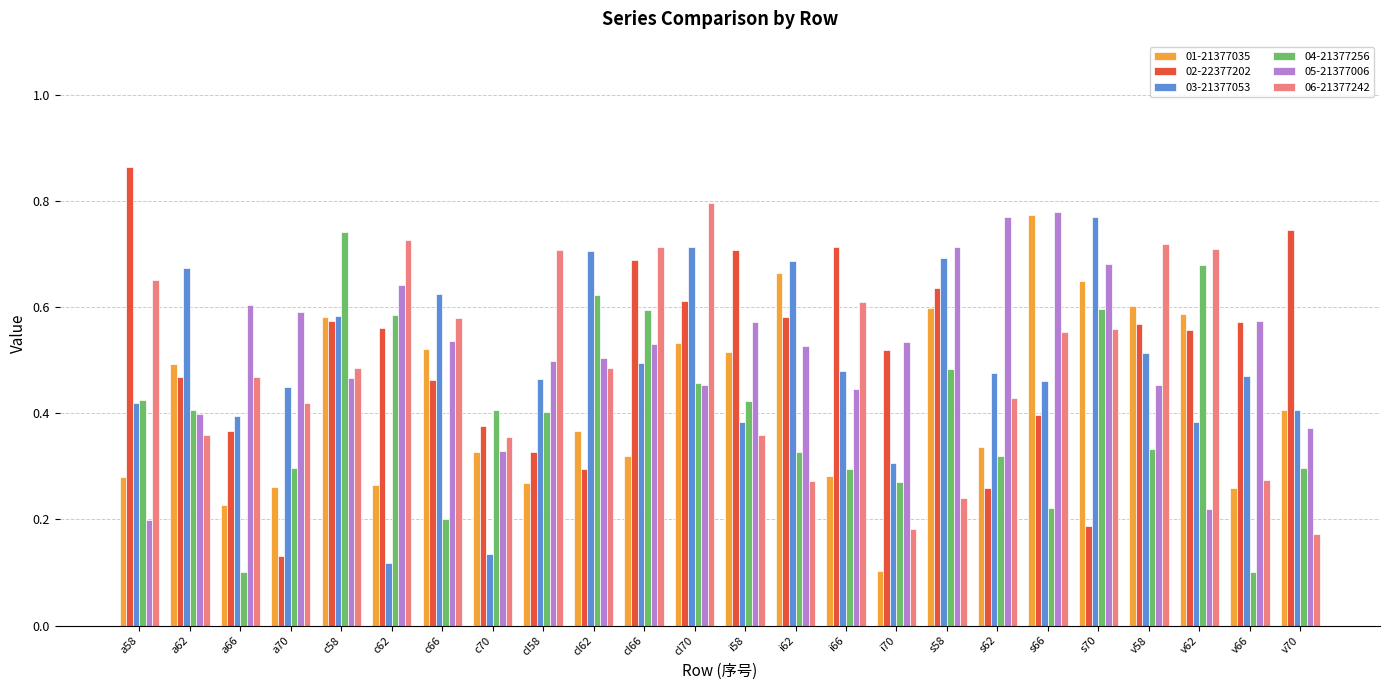

At which label does 03-21377053 reach its peak?

s70